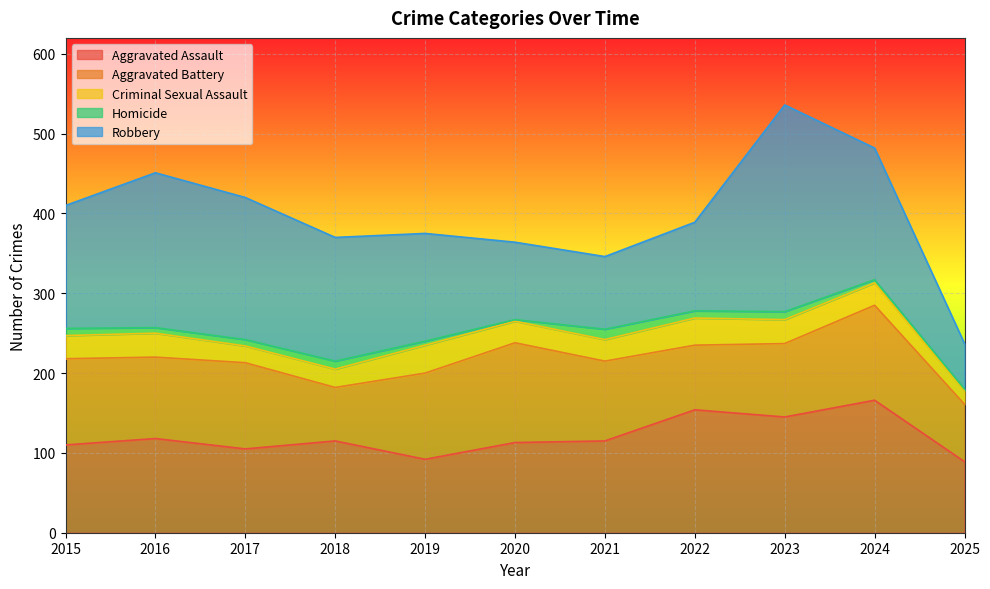

What is the lowest value of the Aggravated Assault series?

89